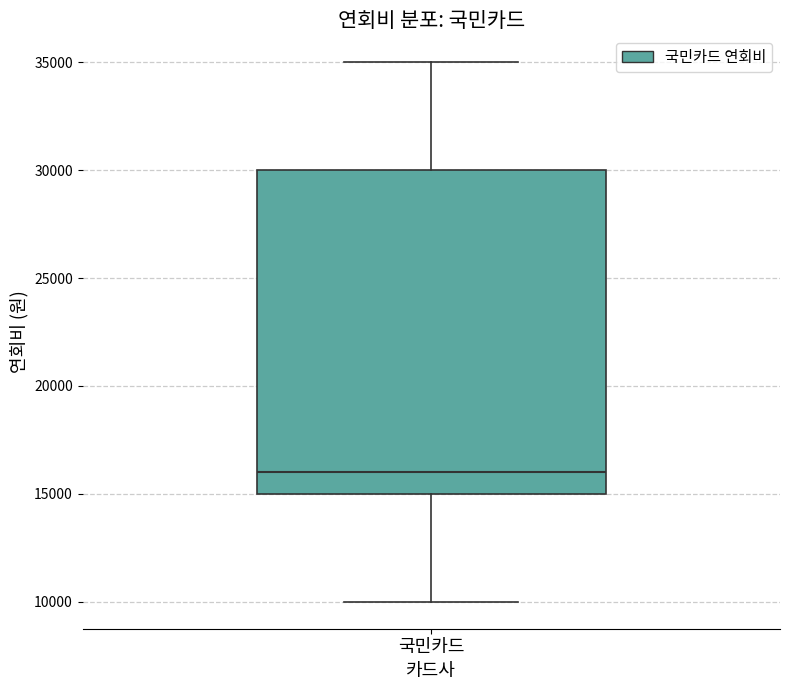

Where is the lower edge of the box for 국민카드 on the y-axis? The values are not printed on the chart, so give them approximately, as read against the axis.

15000